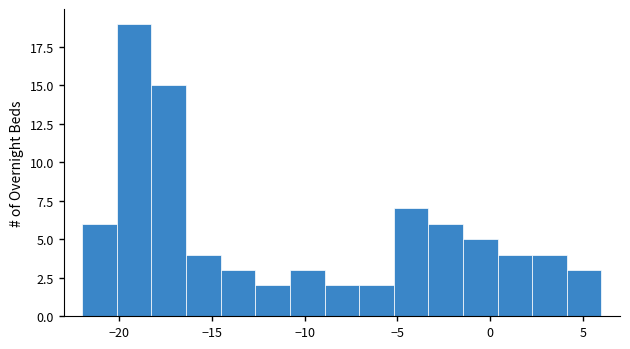

Around what value on the x-axis is the tallest bar? Give the approximate position of its centre, as read against the axis.

-19.0